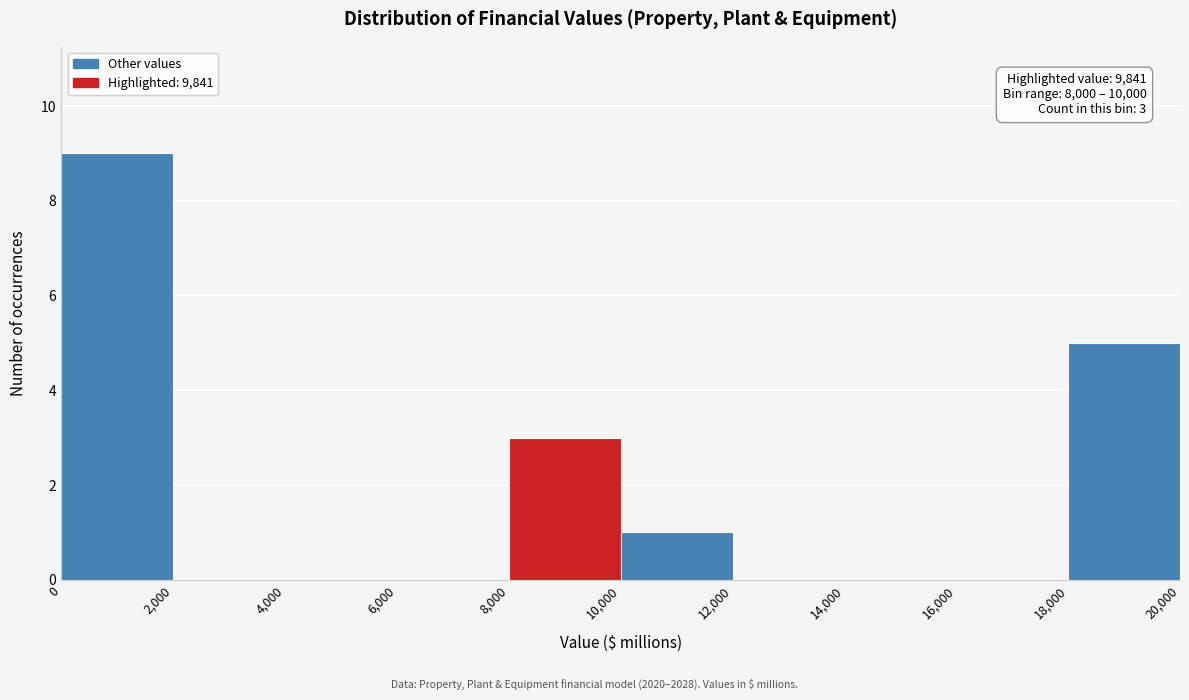

Which range on the x-axis has the tallest bar?

0 to 2,000